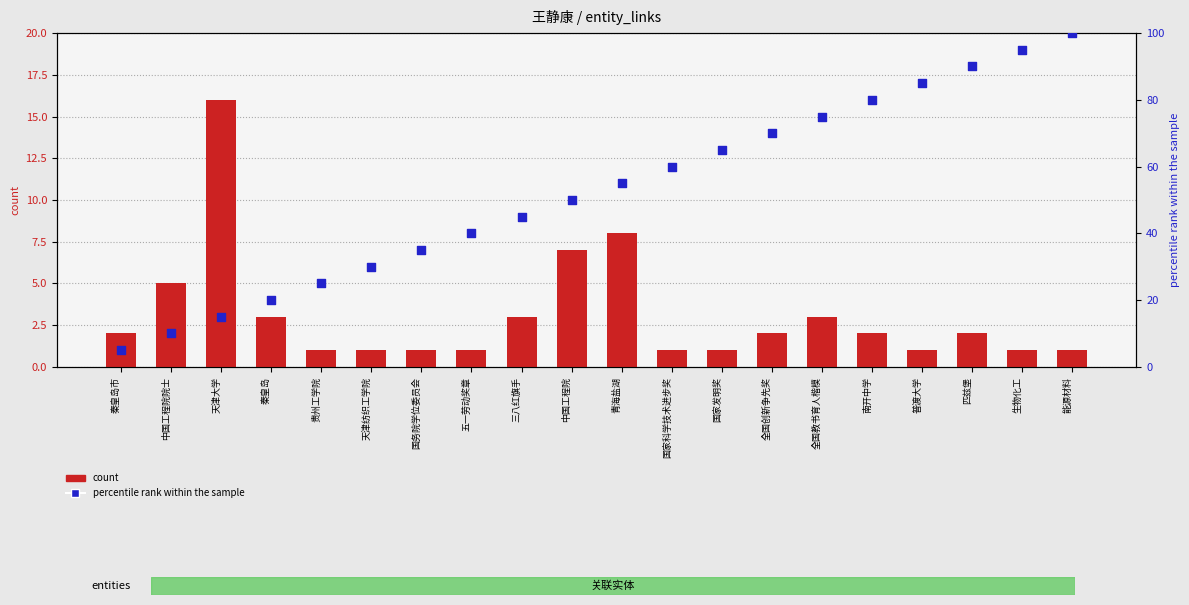

Which series has the largest Y range (max minus min)?

percentile rank within the sample